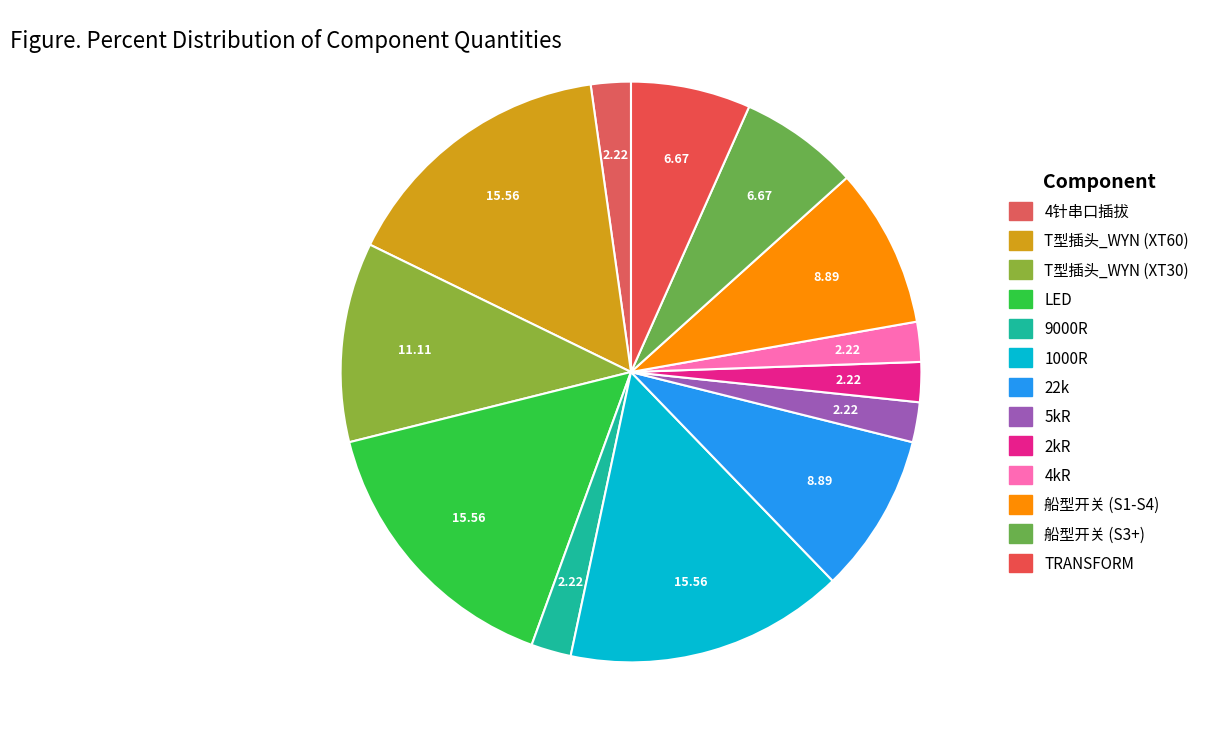

What is the total percentage of LED and 4针串口插拔?

17.8%